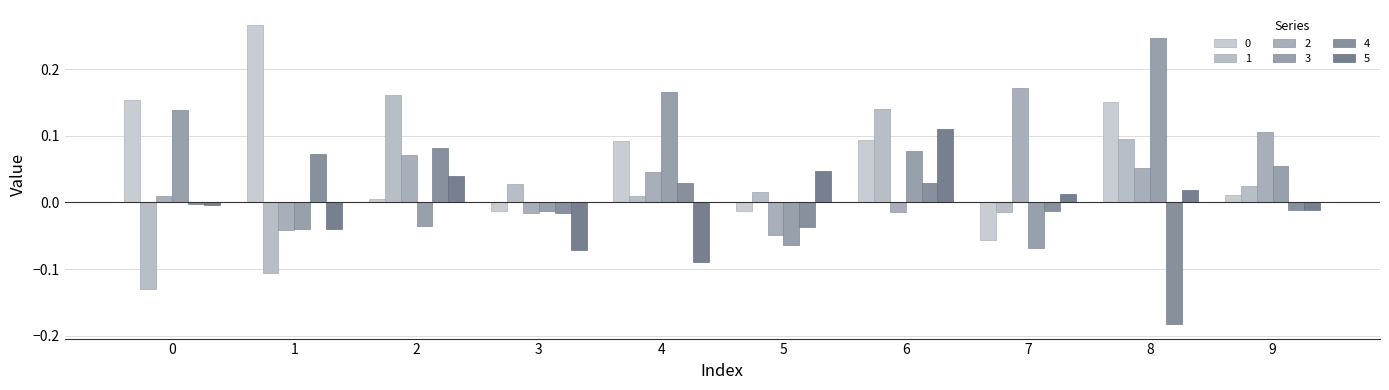

Reading left to right, extract all data points from this chart.

0: 0.2	0.3	0.0	-0.0	0.1	-0.0	0.1	-0.1	0.2	0.0
1: -0.1	-0.1	0.2	0.0	0.0	0.0	0.1	-0.0	0.1	0.0
2: 0.0	-0.0	0.1	-0.0	0.0	-0.0	-0.0	0.2	0.1	0.1
3: 0.1	-0.0	-0.0	-0.0	0.2	-0.1	0.1	-0.1	0.2	0.1
4: -0.0	0.1	0.1	-0.0	0.0	-0.0	0.0	-0.0	-0.2	-0.0
5: -0.0	-0.0	0.0	-0.1	-0.1	0.0	0.1	0.0	0.0	-0.0